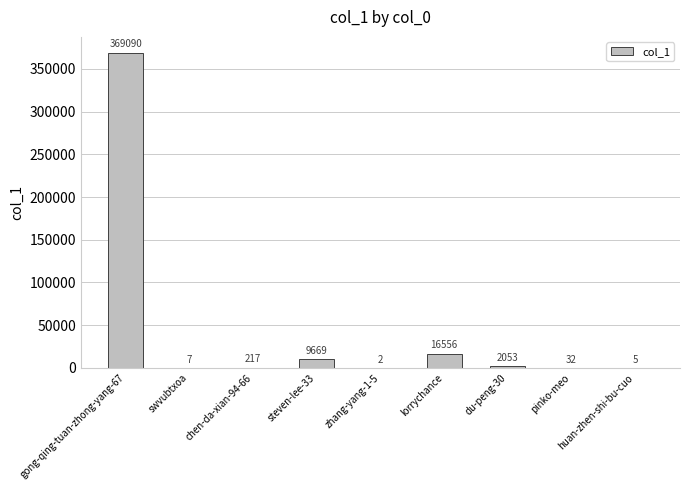

Which has a higher value, chen-da-xian-94-66 or gong-qing-tuan-zhong-yang-67?

gong-qing-tuan-zhong-yang-67